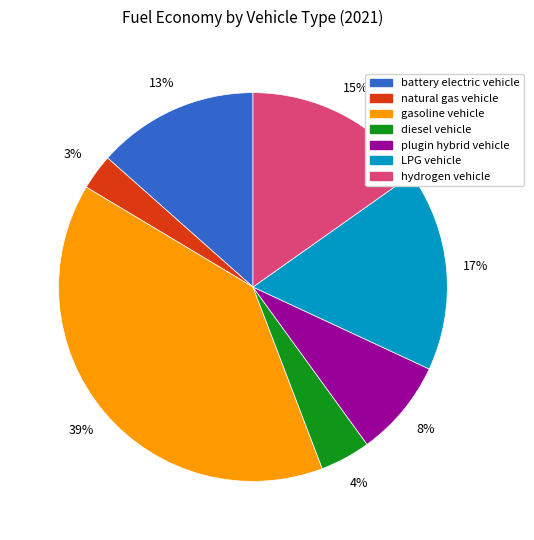

To the nearest percent, what is the difference between the largest and smallest slice percentages?

36%